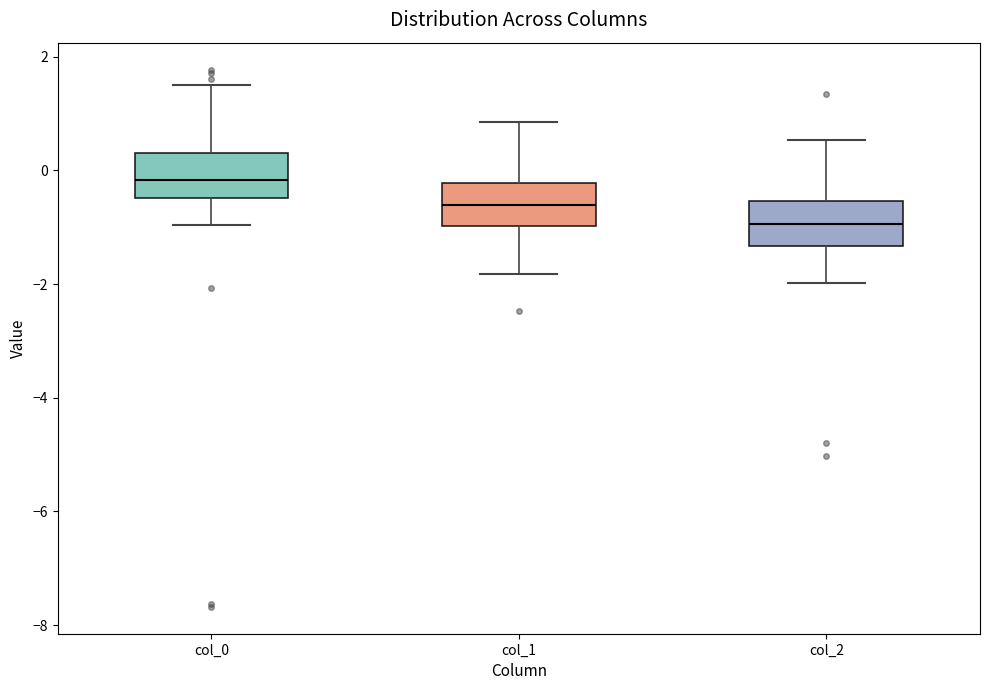

Reading left to right, read every box against the y-axis: the position of its median line, the range the box covers, and the ends of its whiskers. The values are not printed on the chart, so give them approximately, as read against the axis.

col_0: median -0.2, box -0.4 to 0.4, whiskers -1.0 to 1.4
col_1: median -0.6, box -1.0 to -0.2, whiskers -1.8 to 0.8
col_2: median -1.0, box -1.4 to -0.6, whiskers -2.0 to 0.6